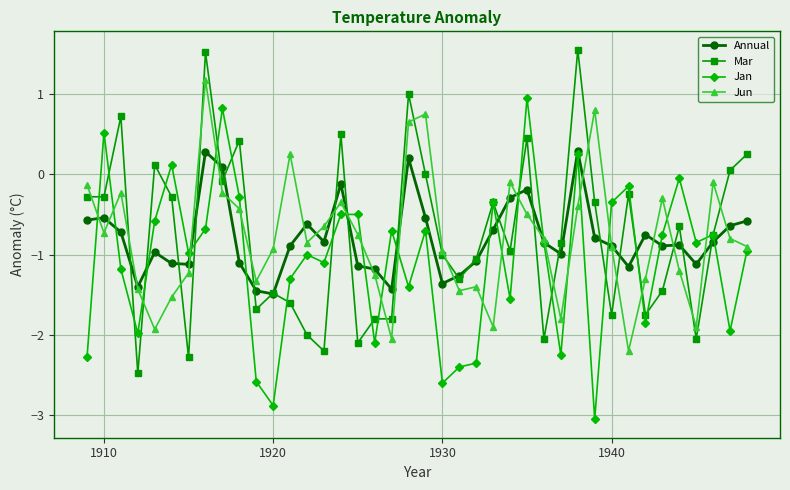

List the series in order of their peak value, highest first.

Mar, Jun, Jan, Annual